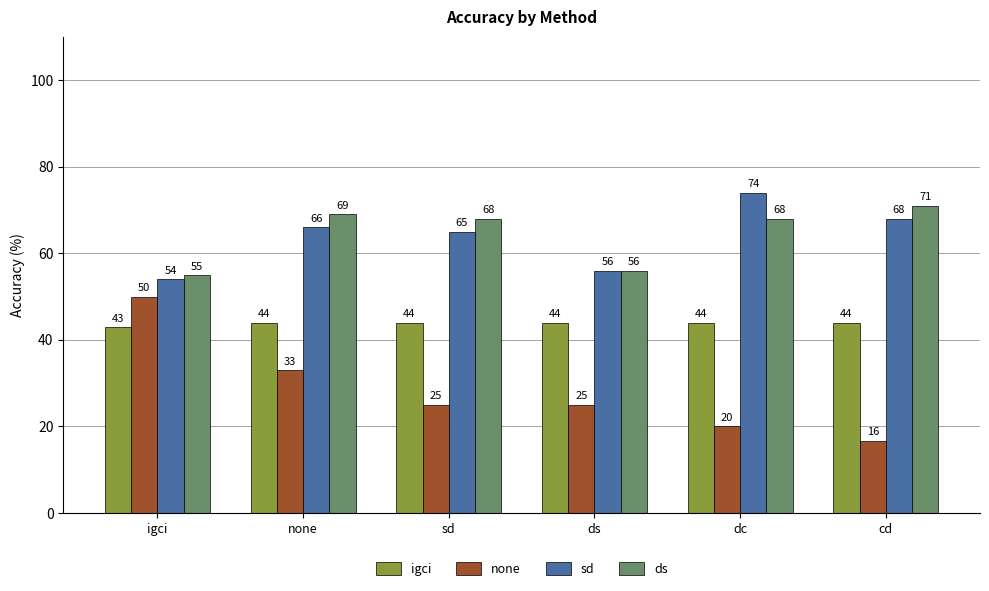

Which series changed the most between dc and cd?

sd